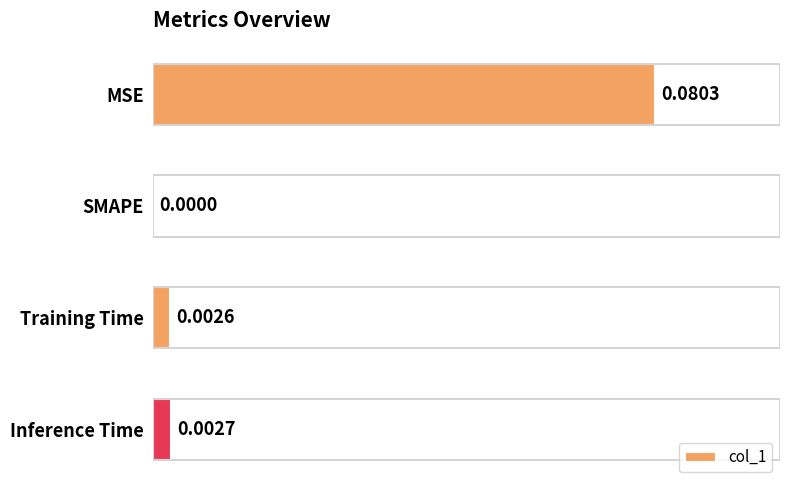

Between SMAPE and Training Time, which is larger?

Training Time